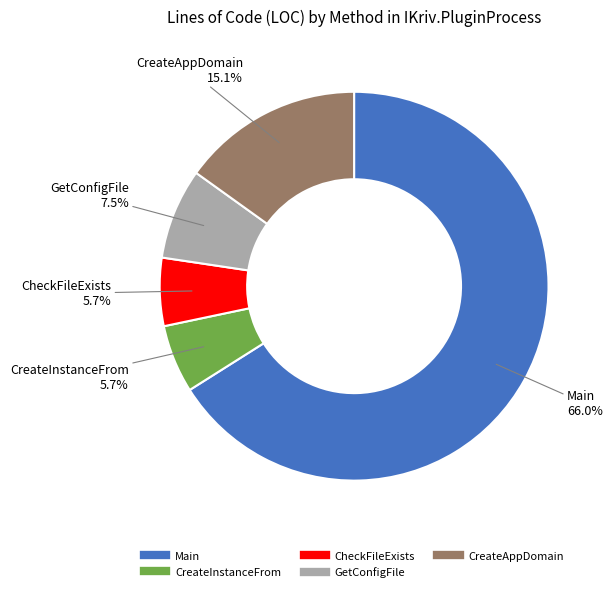

What portion of the pie excludes CreateAppDomain?

84.9%